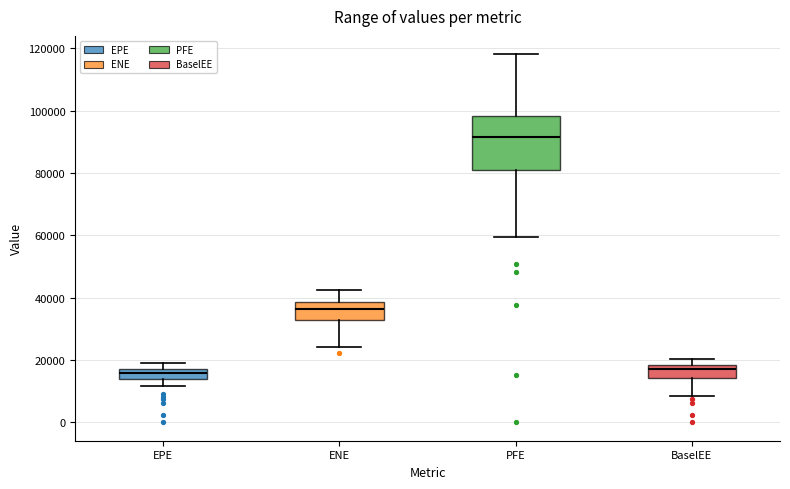

Reading left to right, read every box against the y-axis: the position of its median line, the range the box covers, and the ends of its whiskers. The values are not printed on the chart, so give them approximately, as read against the axis.

EPE: median 16000, box 14000 to 18000, whiskers 12000 to 18000 (above the box's upper edge)
ENE: median 36000, box 32000 to 38000, whiskers 24000 to 42000
PFE: median 92000, box 80000 to 98000, whiskers 60000 to 118000
BaselEE: median 18000 (just below the box's upper edge), box 14000 to 18000, whiskers 8000 to 20000